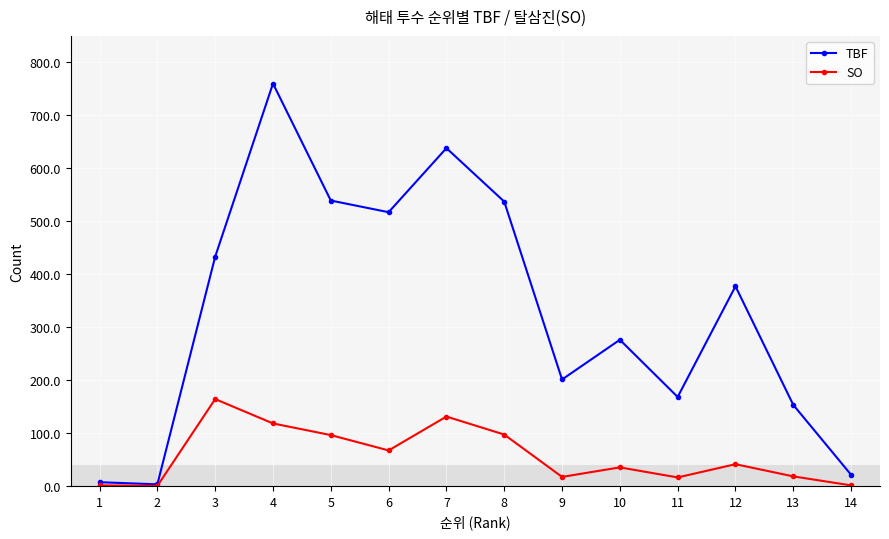

Where is the first local maximum for TBF?

4